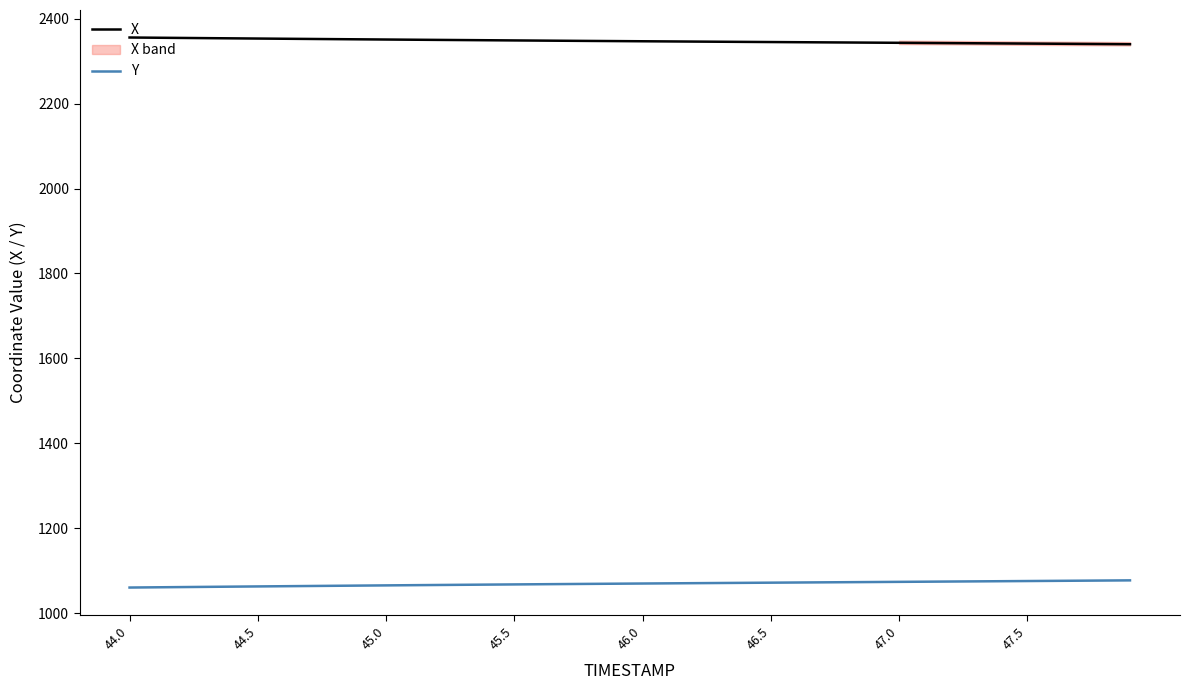

Which series has the widest spread of values?

Y